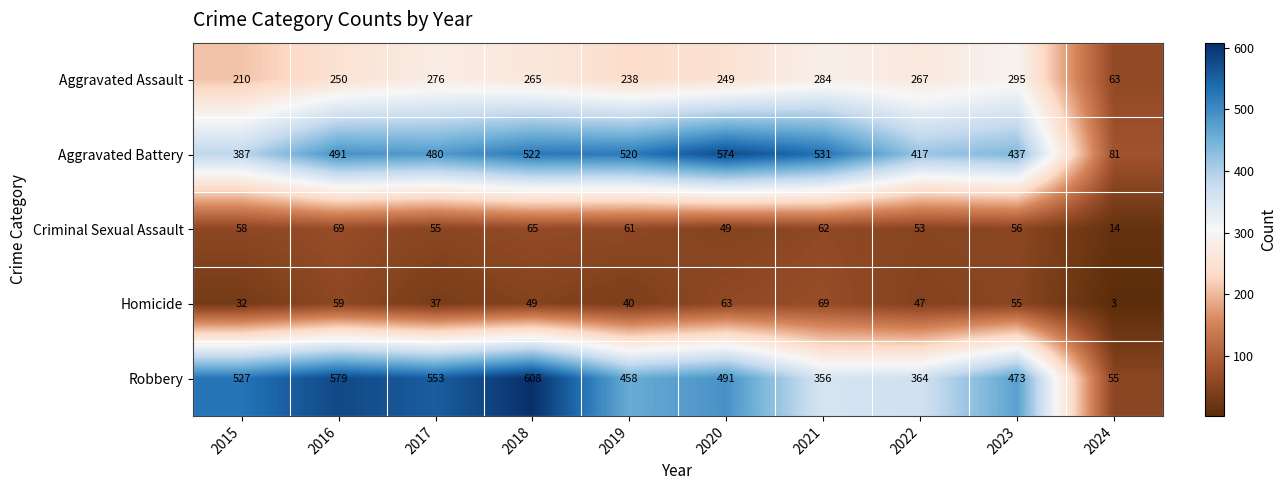

How many data points in Aggravated Assault are less than 265?

5